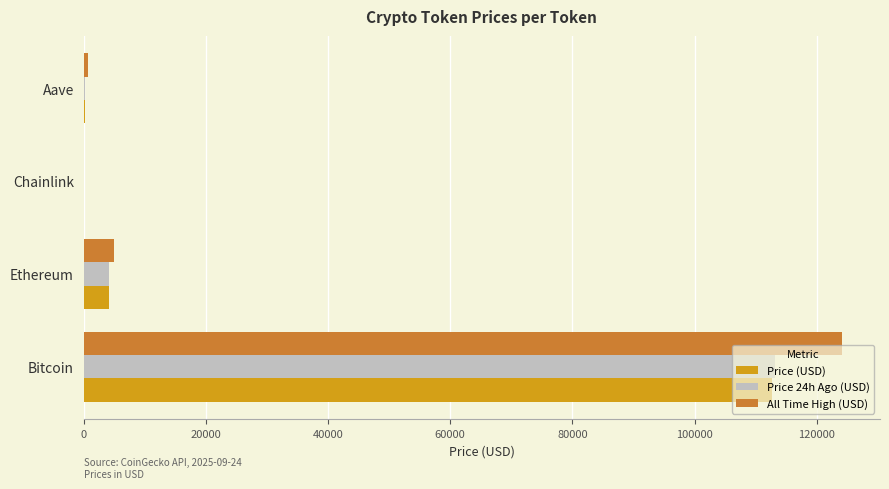

Which series has the largest total across all categories?

All Time High (USD)